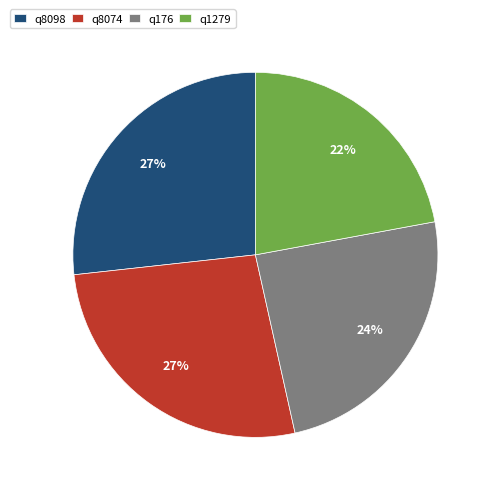

Count the number of slices in the pie.

4